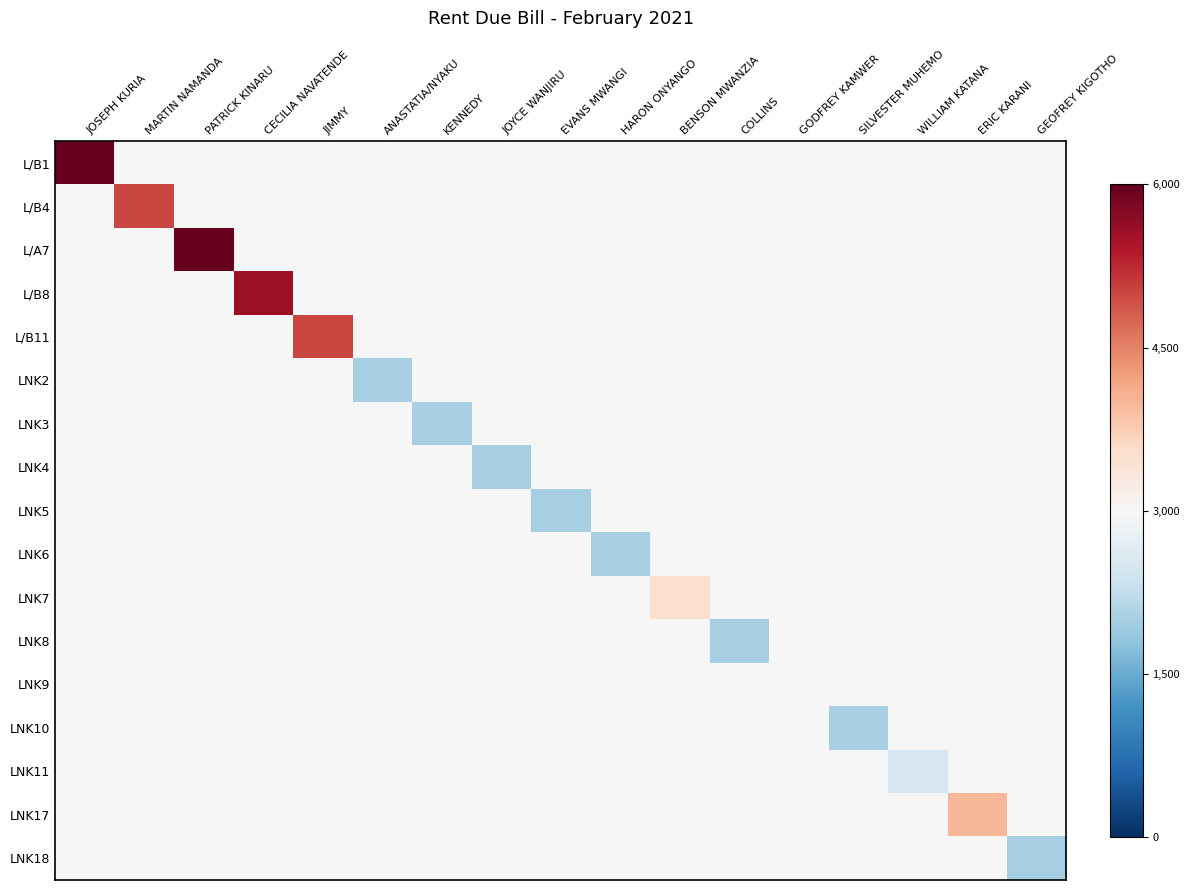

What is the greatest value displayed?

3000